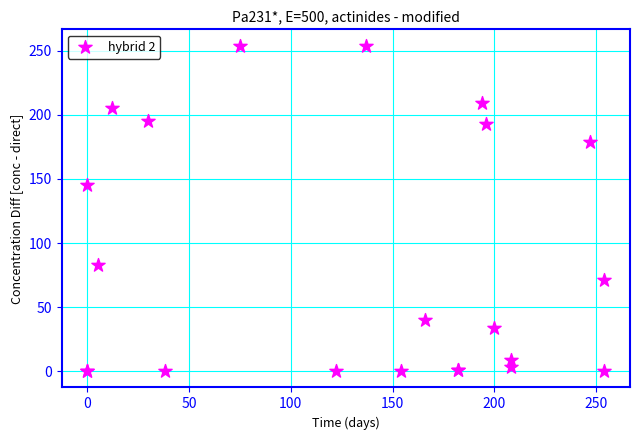

What Y value in the scatter plot is closest to 127?

145